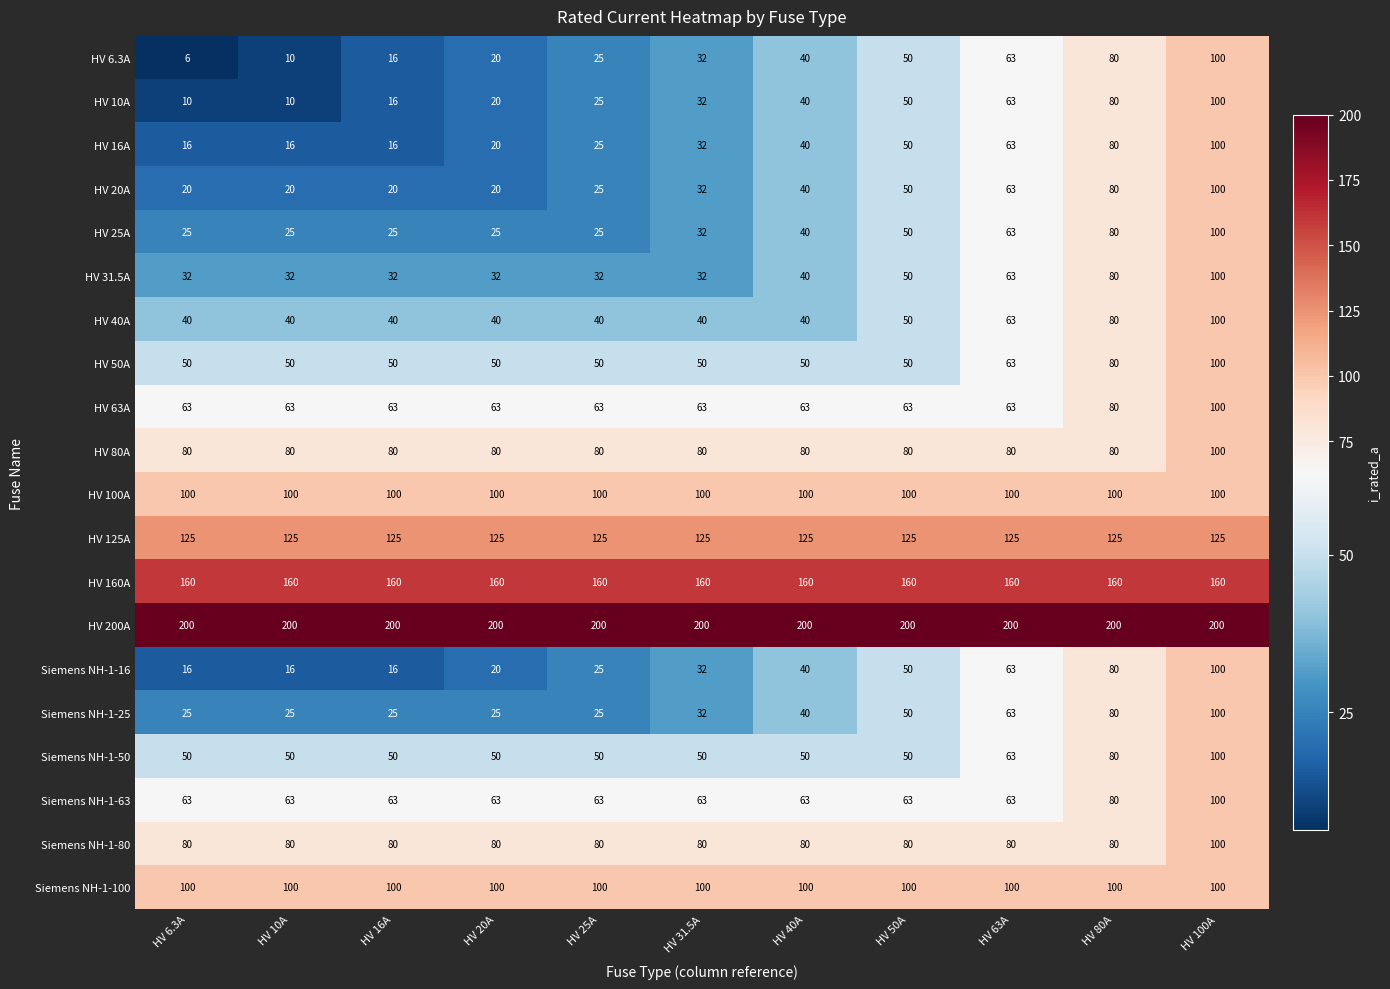

Which series has the largest total across all categories?

HV 200A